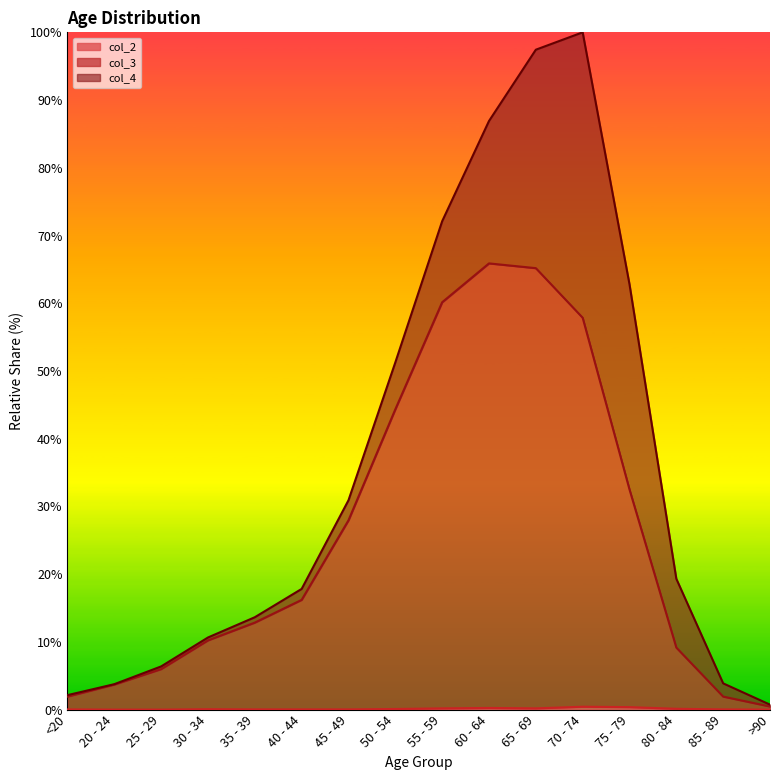

At how many categories does at least one series exceed 47?

4